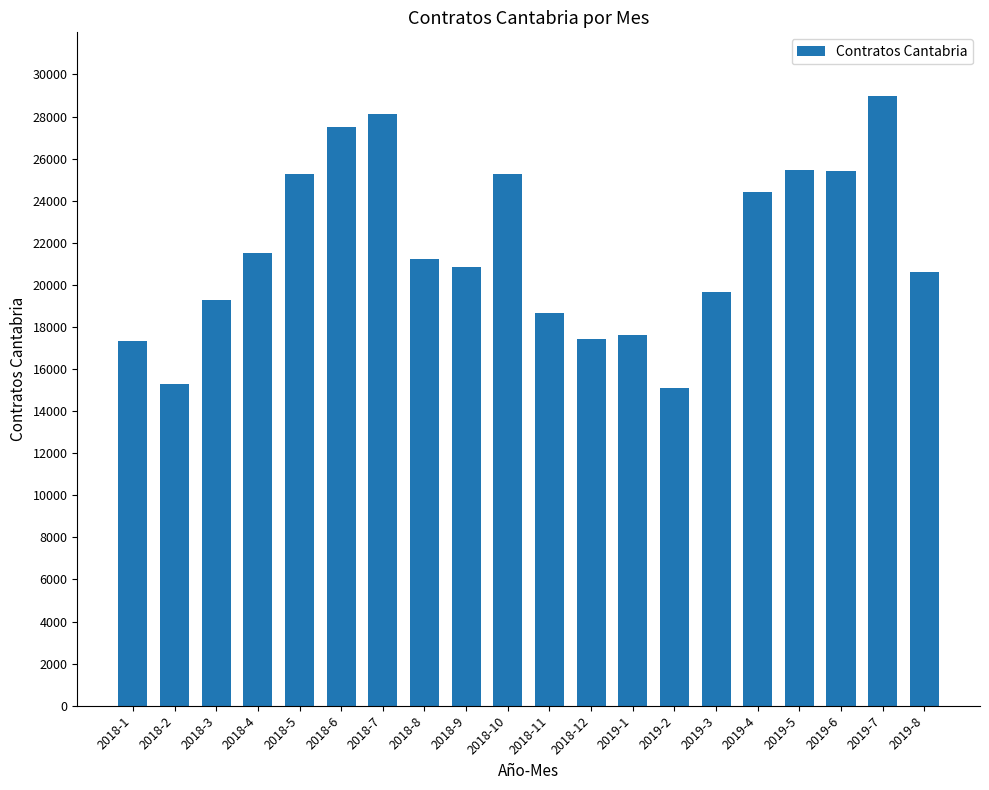

Is it true that the value at 2018-10 is 25290?

True